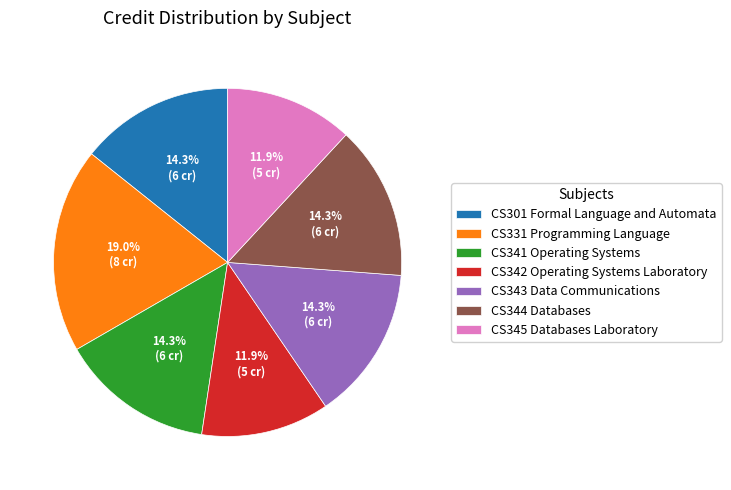

How many slices are in this pie chart?

7